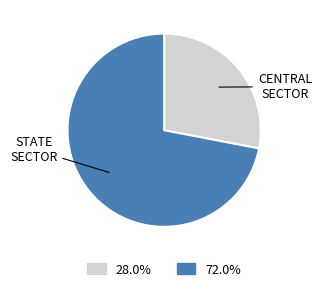

Is there any slice that represents more than half of the pie?

Yes